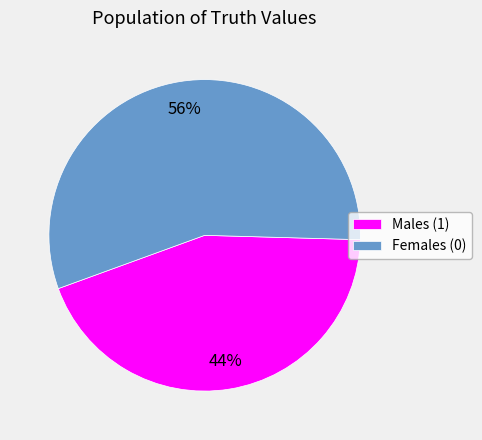

What percentage is the Males (1) slice, to the nearest percent?

44%